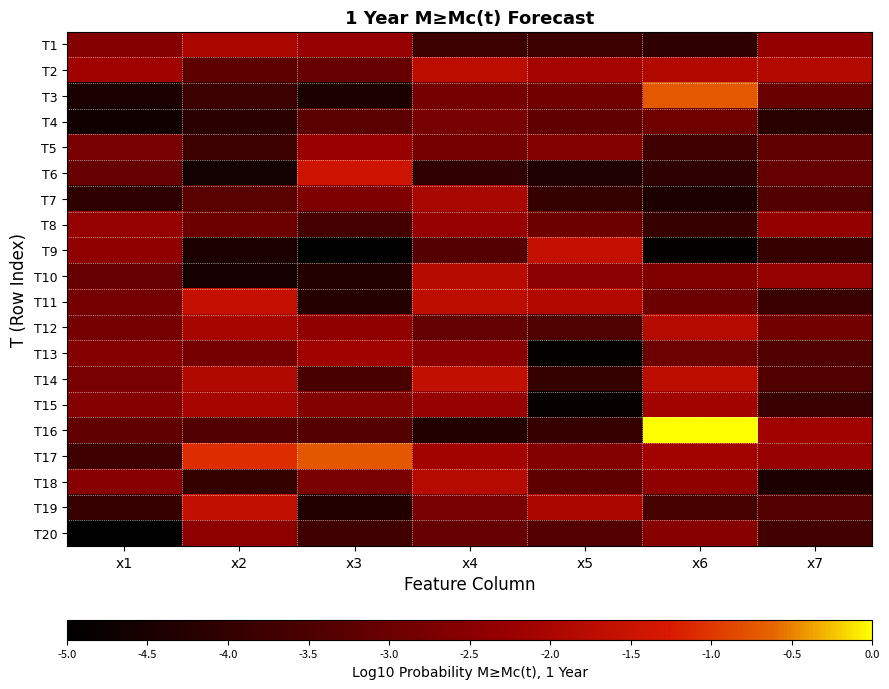

Reading left to right, extract all data points from this chart.

T1: x1=-2.6	x2=-2.0	x3=-2.3	x4=-3.8	x5=-3.8	x6=-4.1	x7=-2.3
T2: x1=-2.1	x2=-3.2	x3=-3.1	x4=-1.7	x5=-2.1	x6=-1.9	x7=-1.8
T3: x1=-4.5	x2=-3.8	x3=-4.5	x4=-2.8	x5=-2.9	x6=-0.7	x7=-3.0
T4: x1=-4.7	x2=-4.2	x3=-3.2	x4=-2.8	x5=-3.2	x6=-2.9	x7=-4.2
T5: x1=-2.8	x2=-3.8	x3=-2.3	x4=-2.9	x5=-2.6	x6=-3.8	x7=-3.2
T6: x1=-3.0	x2=-4.6	x3=-1.4	x4=-4.1	x5=-4.4	x6=-4.1	x7=-3.1
T7: x1=-4.1	x2=-3.3	x3=-2.7	x4=-2.0	x5=-4.0	x6=-4.4	x7=-3.4
T8: x1=-2.3	x2=-3.0	x3=-3.7	x4=-2.3	x5=-3.0	x6=-3.9	x7=-2.4
T9: x1=-2.4	x2=-4.4	x3=-5.0	x4=-3.3	x5=-1.6	x6=-4.9	x7=-3.9
T10: x1=-3.1	x2=-4.6	x3=-4.3	x4=-1.8	x5=-2.5	x6=-2.6	x7=-2.3
T11: x1=-2.8	x2=-1.6	x3=-4.3	x4=-1.7	x5=-1.9	x6=-3.0	x7=-3.9
T12: x1=-2.8	x2=-2.0	x3=-2.4	x4=-3.1	x5=-3.4	x6=-1.8	x7=-2.9
T13: x1=-2.6	x2=-2.8	x3=-2.1	x4=-2.5	x5=-4.9	x6=-3.0	x7=-3.4
T14: x1=-2.8	x2=-1.9	x3=-3.6	x4=-1.6	x5=-4.0	x6=-1.7	x7=-3.4
T15: x1=-2.6	x2=-2.0	x3=-2.6	x4=-2.3	x5=-4.9	x6=-2.1	x7=-3.9
T16: x1=-3.2	x2=-3.4	x3=-3.4	x4=-4.3	x5=-3.9	x6=0.0	x7=-2.1
T17: x1=-3.8	x2=-1.1	x3=-0.7	x4=-2.1	x5=-2.6	x6=-2.1	x7=-2.3
T18: x1=-2.5	x2=-4.0	x3=-2.8	x4=-1.8	x5=-3.2	x6=-2.4	x7=-4.4
T19: x1=-3.9	x2=-1.6	x3=-4.3	x4=-2.8	x5=-2.0	x6=-3.6	x7=-3.4
T20: x1=-5.0	x2=-2.4	x3=-3.7	x4=-3.1	x5=-3.4	x6=-2.5	x7=-3.7